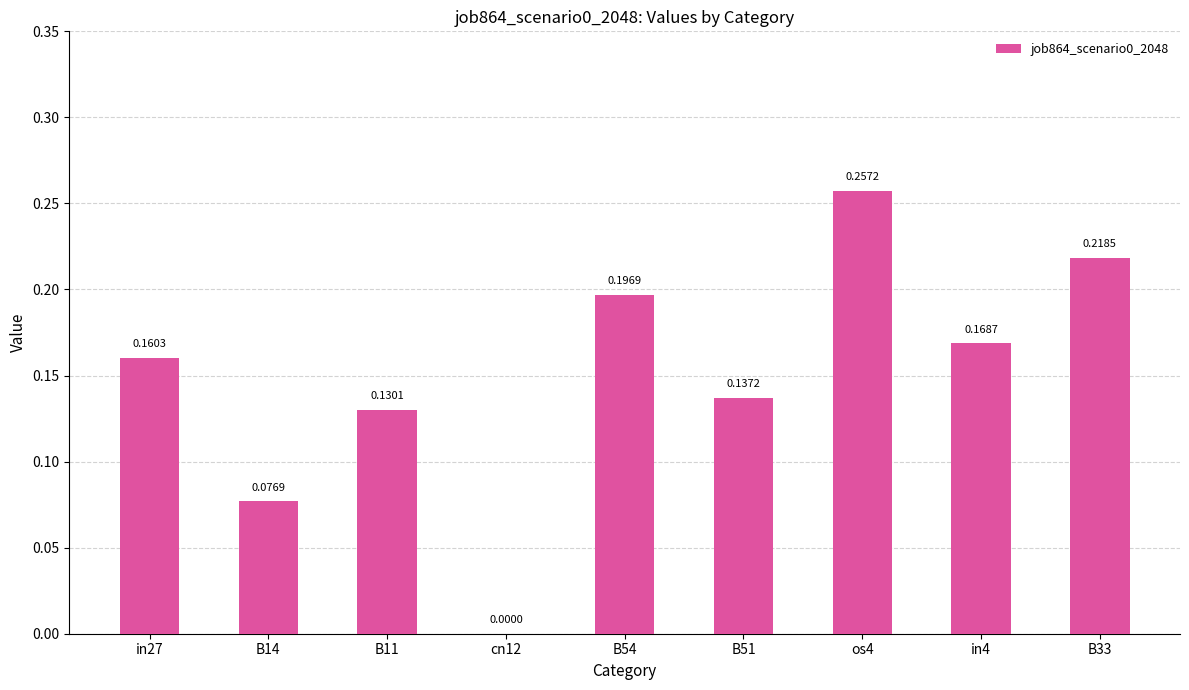

What is the sum of all values?

1.3